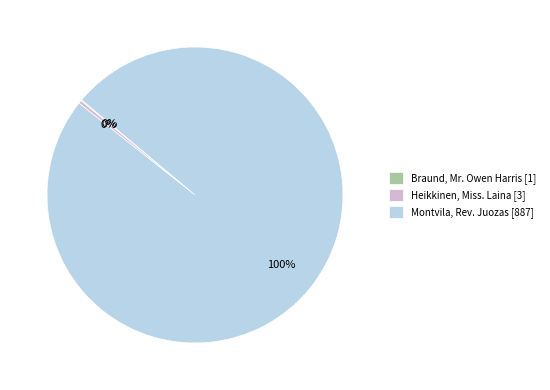

To the nearest percent, what is the average slice percentage?

33%